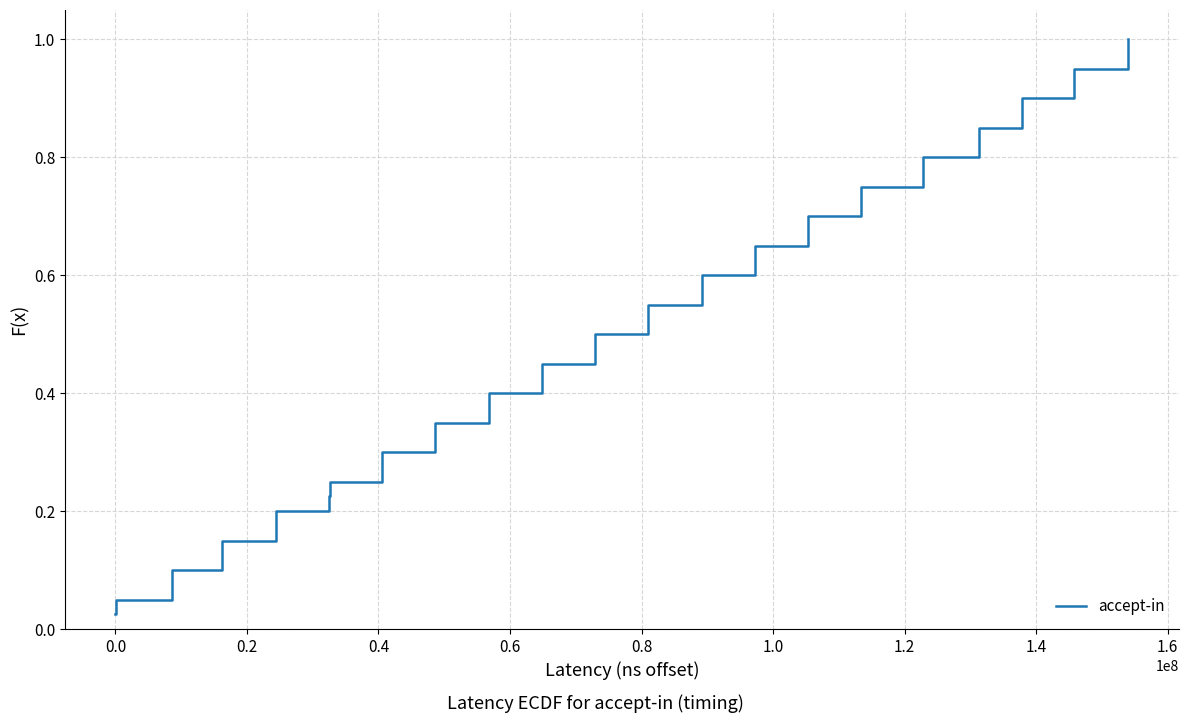

What is the label of the 32nd point from the right?

1.4